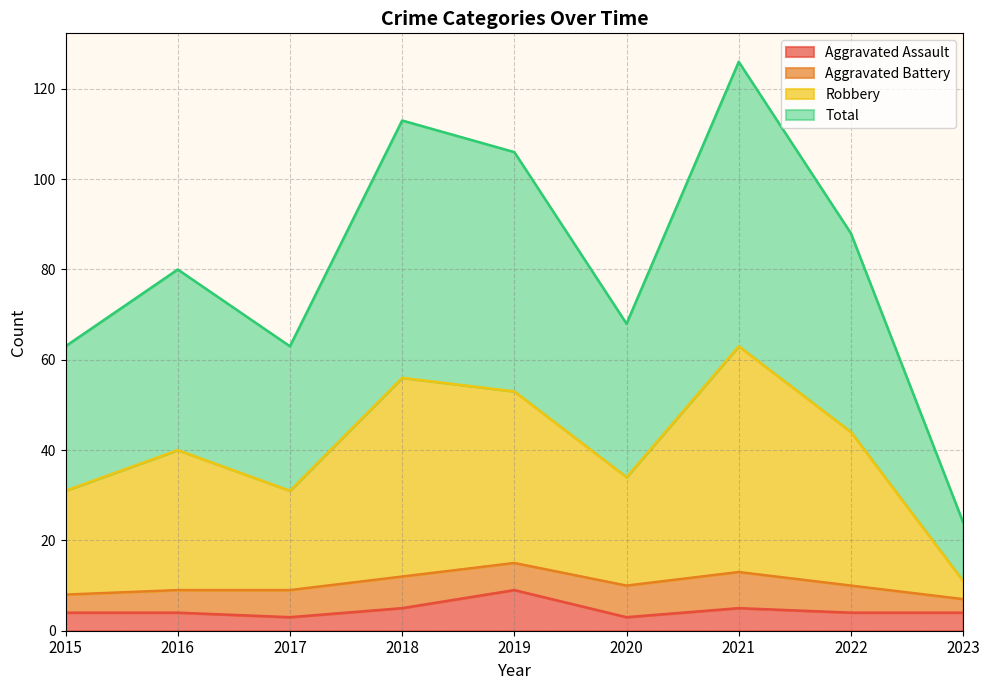

How many lines are shown in the chart?

4